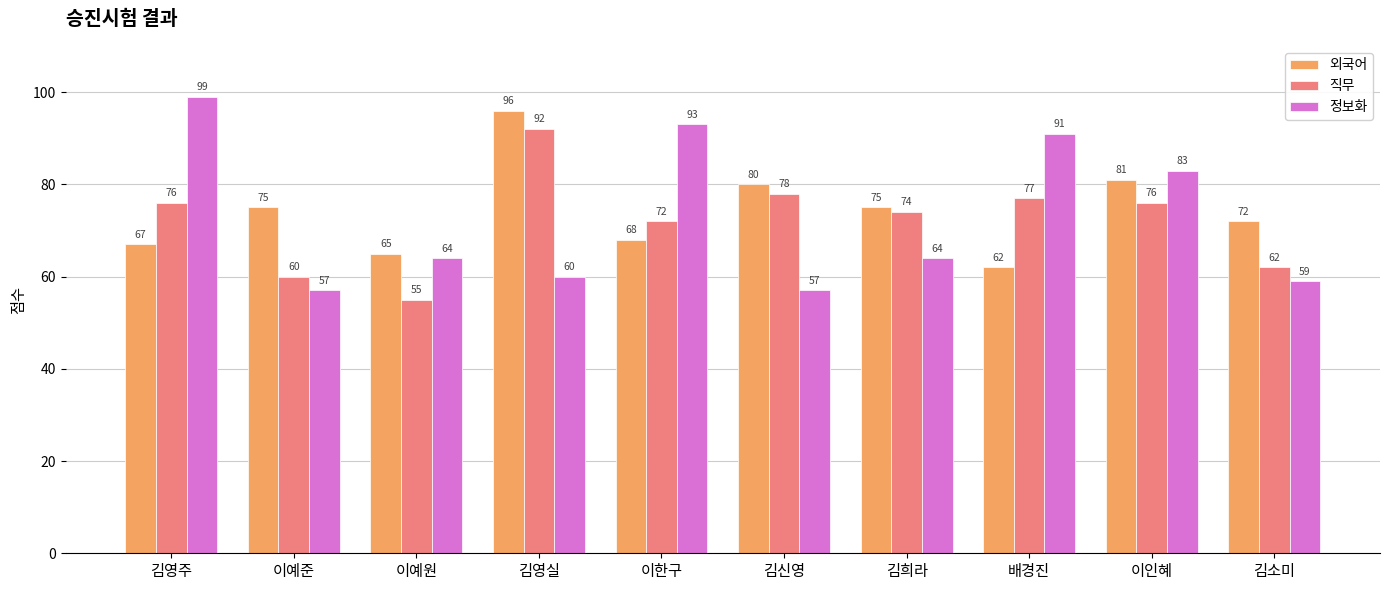

What is the sum of all 정보화 values?

727